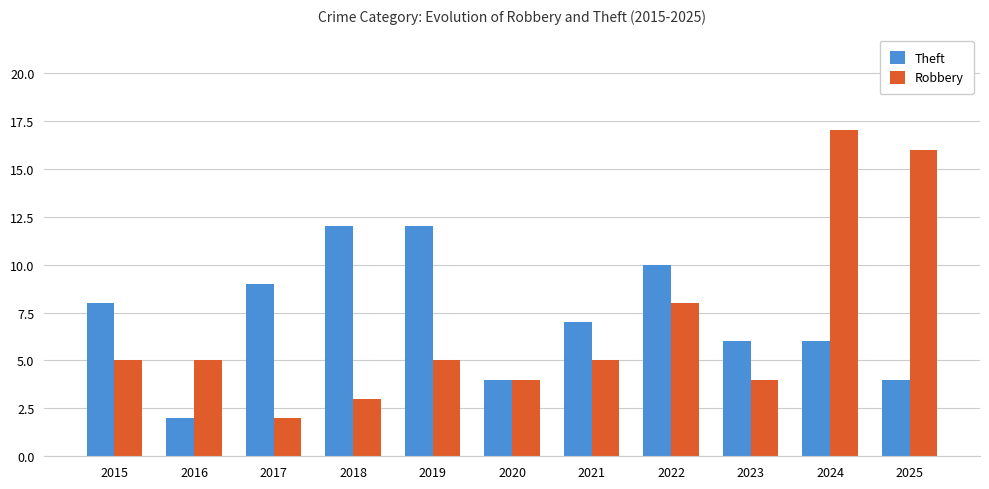

What are all the series names shown in the legend?

Theft, Robbery